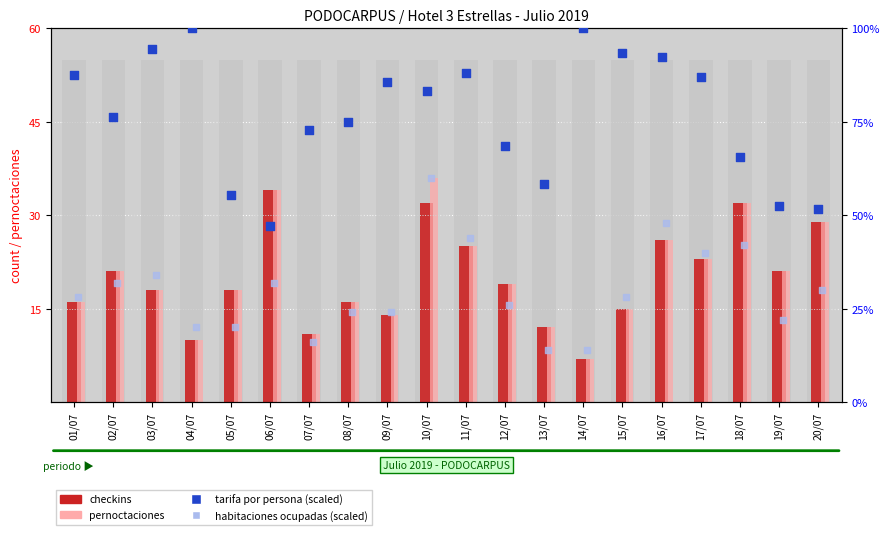

Which series has the widest spread of Y values?

tarifa por persona (scaled)